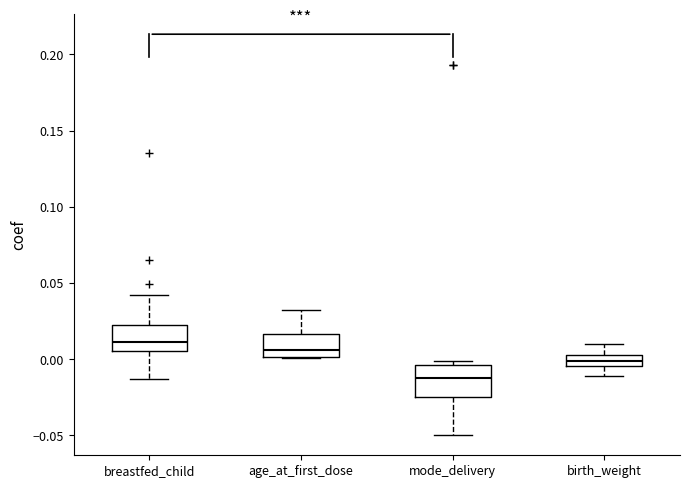

Which box's median line is the highest?

breastfed_child